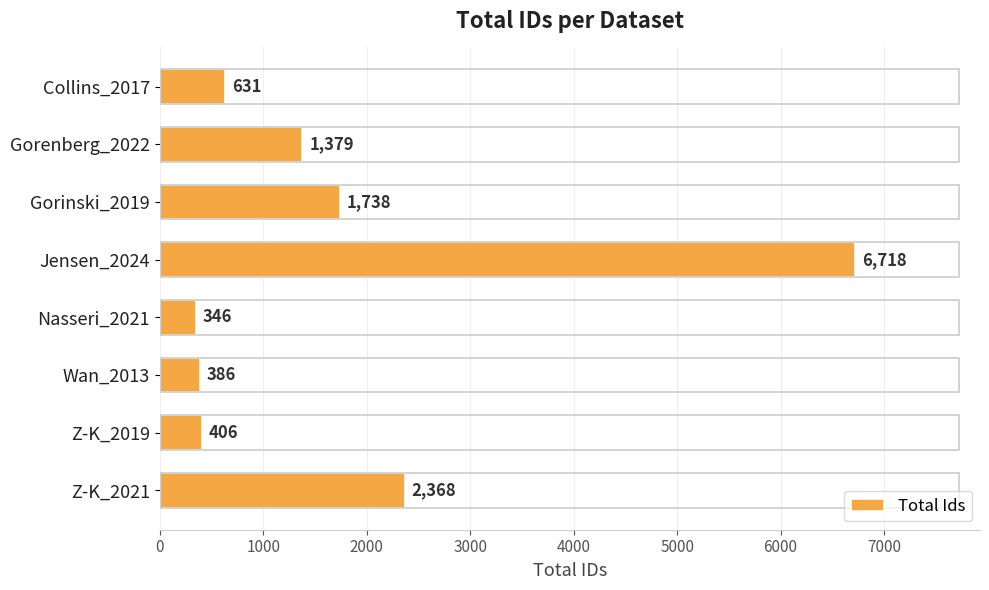

What is the label of the 6th bar from the bottom?

Gorinski_2019